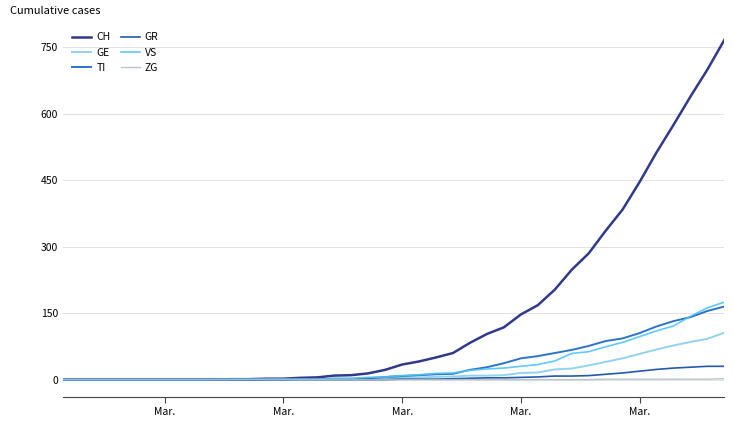

Does the chart display data point markers on the line(s)?

No